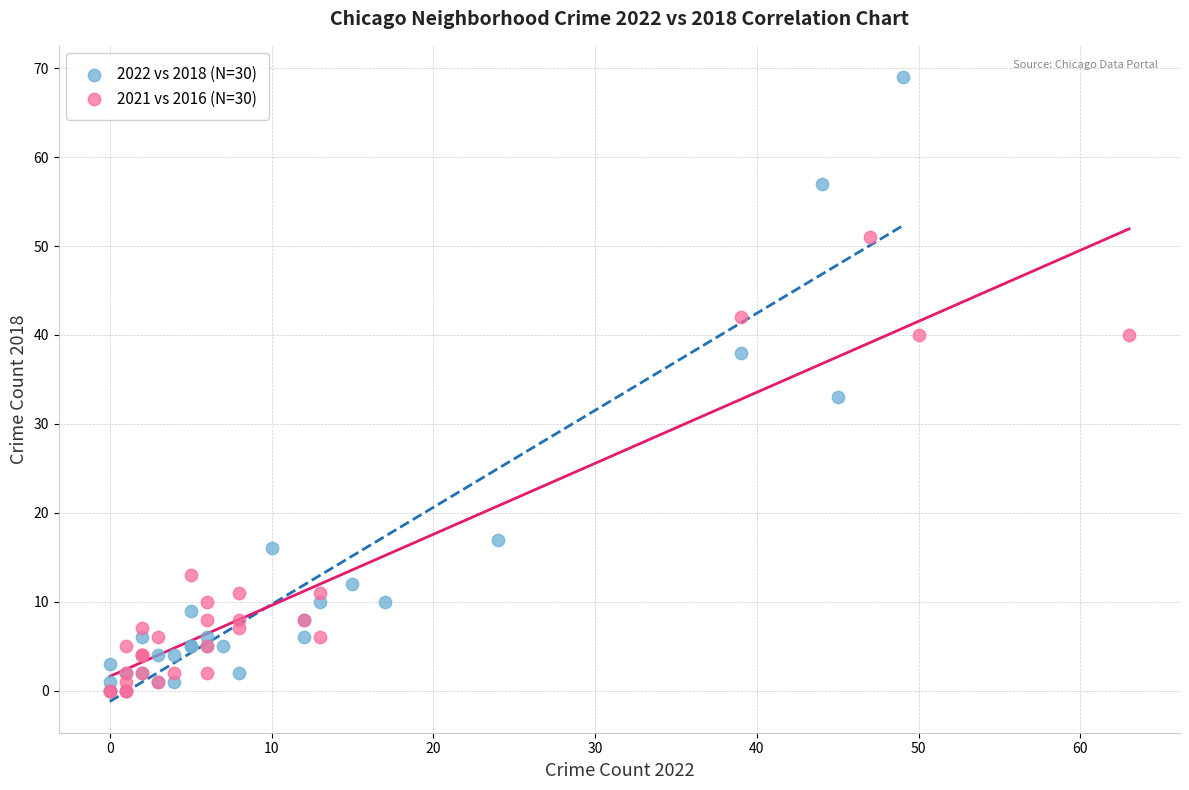

Which series contains the highest Y value?

2022 vs 2018 (N=30)